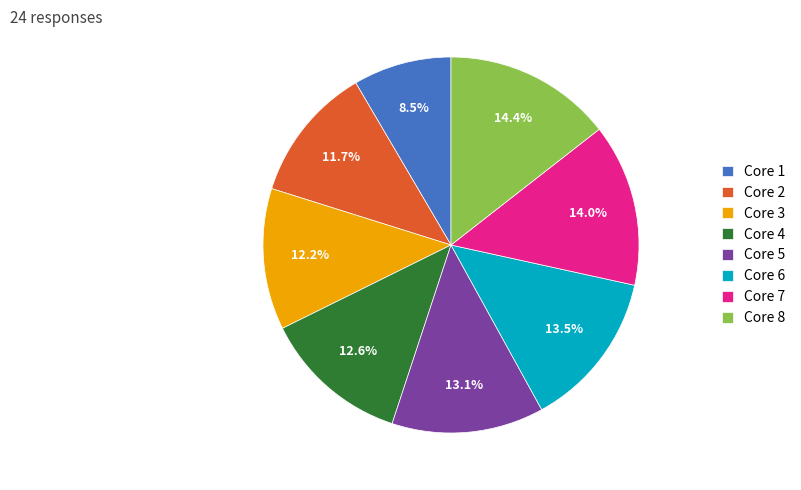

Which category has the smallest portion of the pie?

Core 1